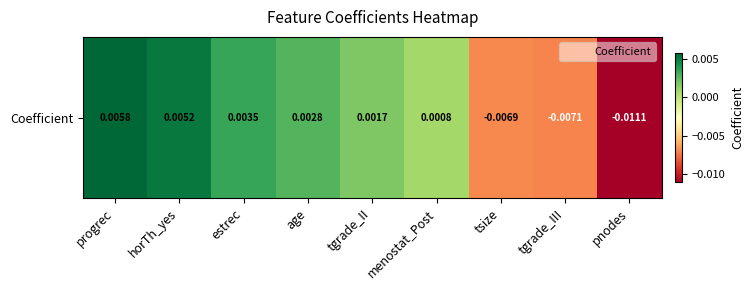

How many data points are less than 0?

3